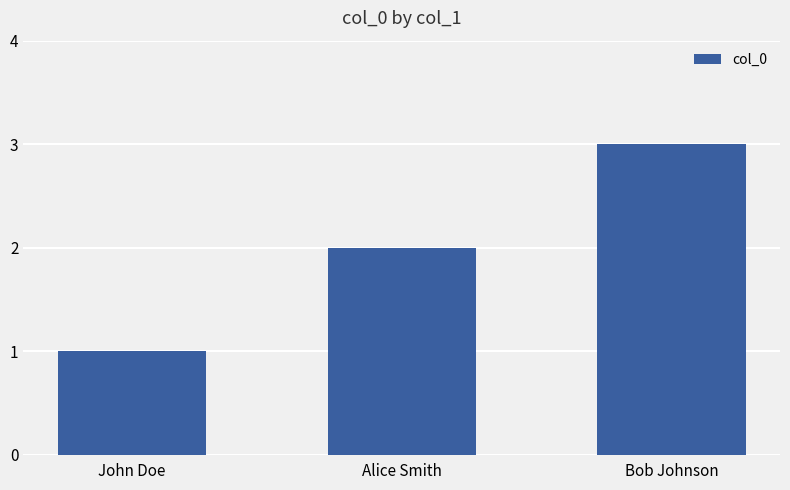

Is it true that the value at Bob Johnson is 3?

True